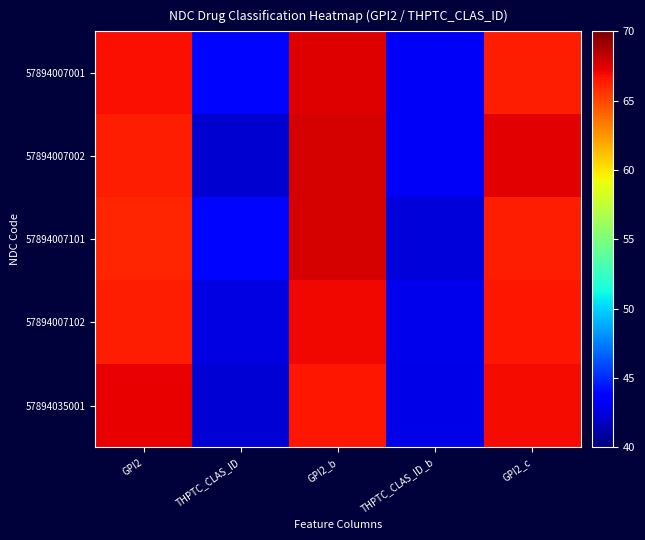

Which series changed the most between GPI2 and GPI2_c?

57894007002